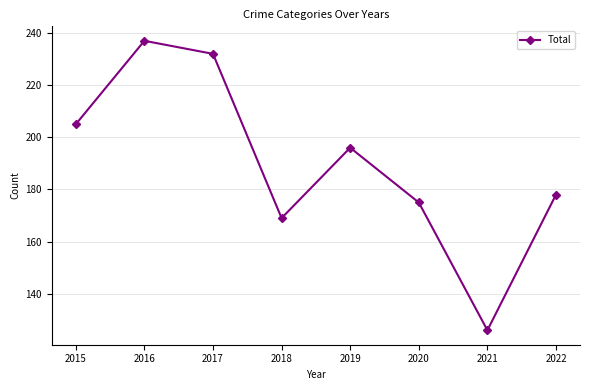

At which label does the data first exceed 196?

2015